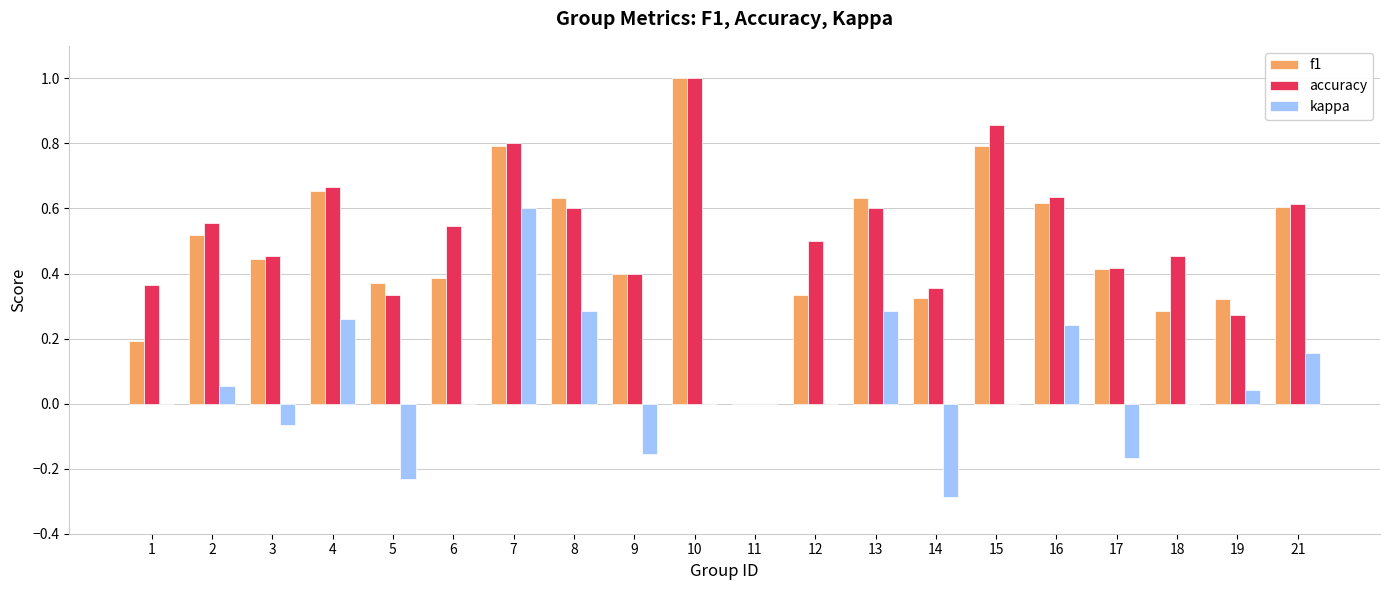

The f1 series shows 0.3 at 14. True or false?

True